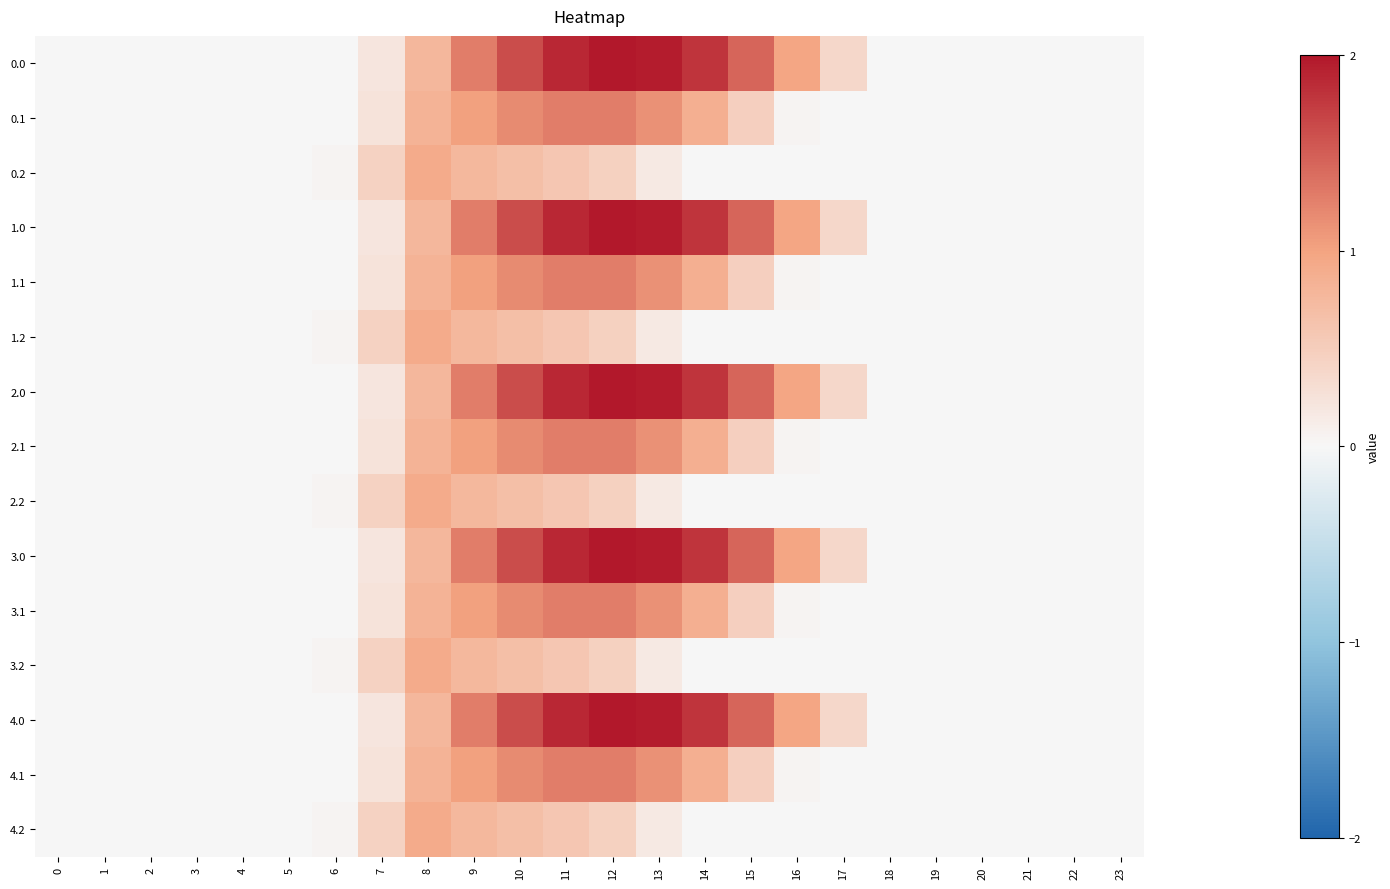

Reading left to right, transcribe all the data shown in this chart.

0.0: 0=0.0	1=0.0	2=0.0	3=0.0	4=0.0	5=0.0	6=0.0	7=0.2	8=0.8	9=1.3	10=1.6	11=1.9	12=2.0	13=2.0	14=1.8	15=1.4	16=1.0	17=0.4	18=0.0	19=0.0	20=0.0	21=0.0	22=0.0	23=0.0
0.1: 0=0.0	1=0.0	2=0.0	3=0.0	4=0.0	5=0.0	6=0.0	7=0.2	8=0.8	9=1.0	10=1.2	11=1.3	12=1.3	13=1.1	14=0.9	15=0.5	16=0.0	17=0.0	18=0.0	19=0.0	20=0.0	21=0.0	22=0.0	23=0.0
0.2: 0=0.0	1=0.0	2=0.0	3=0.0	4=0.0	5=0.0	6=0.0	7=0.4	8=0.9	9=0.8	10=0.7	11=0.6	12=0.5	13=0.2	14=0.0	15=0.0	16=0.0	17=0.0	18=0.0	19=0.0	20=0.0	21=0.0	22=0.0	23=0.0
1.0: 0=0.0	1=0.0	2=0.0	3=0.0	4=0.0	5=0.0	6=0.0	7=0.2	8=0.8	9=1.3	10=1.6	11=1.9	12=2.0	13=2.0	14=1.8	15=1.4	16=1.0	17=0.4	18=0.0	19=0.0	20=0.0	21=0.0	22=0.0	23=0.0
1.1: 0=0.0	1=0.0	2=0.0	3=0.0	4=0.0	5=0.0	6=0.0	7=0.2	8=0.8	9=1.0	10=1.2	11=1.3	12=1.3	13=1.1	14=0.9	15=0.5	16=0.0	17=0.0	18=0.0	19=0.0	20=0.0	21=0.0	22=0.0	23=0.0
1.2: 0=0.0	1=0.0	2=0.0	3=0.0	4=0.0	5=0.0	6=0.0	7=0.4	8=0.9	9=0.8	10=0.7	11=0.6	12=0.5	13=0.2	14=0.0	15=0.0	16=0.0	17=0.0	18=0.0	19=0.0	20=0.0	21=0.0	22=0.0	23=0.0
2.0: 0=0.0	1=0.0	2=0.0	3=0.0	4=0.0	5=0.0	6=0.0	7=0.2	8=0.8	9=1.3	10=1.6	11=1.9	12=2.0	13=2.0	14=1.8	15=1.4	16=1.0	17=0.4	18=0.0	19=0.0	20=0.0	21=0.0	22=0.0	23=0.0
2.1: 0=0.0	1=0.0	2=0.0	3=0.0	4=0.0	5=0.0	6=0.0	7=0.2	8=0.8	9=1.0	10=1.2	11=1.3	12=1.3	13=1.1	14=0.9	15=0.5	16=0.0	17=0.0	18=0.0	19=0.0	20=0.0	21=0.0	22=0.0	23=0.0
2.2: 0=0.0	1=0.0	2=0.0	3=0.0	4=0.0	5=0.0	6=0.0	7=0.4	8=0.9	9=0.8	10=0.7	11=0.6	12=0.5	13=0.2	14=0.0	15=0.0	16=0.0	17=0.0	18=0.0	19=0.0	20=0.0	21=0.0	22=0.0	23=0.0
3.0: 0=0.0	1=0.0	2=0.0	3=0.0	4=0.0	5=0.0	6=0.0	7=0.2	8=0.8	9=1.3	10=1.6	11=1.9	12=2.0	13=2.0	14=1.8	15=1.4	16=1.0	17=0.4	18=0.0	19=0.0	20=0.0	21=0.0	22=0.0	23=0.0
3.1: 0=0.0	1=0.0	2=0.0	3=0.0	4=0.0	5=0.0	6=0.0	7=0.2	8=0.8	9=1.0	10=1.2	11=1.3	12=1.3	13=1.1	14=0.9	15=0.5	16=0.0	17=0.0	18=0.0	19=0.0	20=0.0	21=0.0	22=0.0	23=0.0
3.2: 0=0.0	1=0.0	2=0.0	3=0.0	4=0.0	5=0.0	6=0.0	7=0.4	8=0.9	9=0.8	10=0.7	11=0.6	12=0.5	13=0.2	14=0.0	15=0.0	16=0.0	17=0.0	18=0.0	19=0.0	20=0.0	21=0.0	22=0.0	23=0.0
4.0: 0=0.0	1=0.0	2=0.0	3=0.0	4=0.0	5=0.0	6=0.0	7=0.2	8=0.8	9=1.3	10=1.6	11=1.9	12=2.0	13=2.0	14=1.8	15=1.4	16=1.0	17=0.4	18=0.0	19=0.0	20=0.0	21=0.0	22=0.0	23=0.0
4.1: 0=0.0	1=0.0	2=0.0	3=0.0	4=0.0	5=0.0	6=0.0	7=0.2	8=0.8	9=1.0	10=1.2	11=1.3	12=1.3	13=1.1	14=0.9	15=0.5	16=0.0	17=0.0	18=0.0	19=0.0	20=0.0	21=0.0	22=0.0	23=0.0
4.2: 0=0.0	1=0.0	2=0.0	3=0.0	4=0.0	5=0.0	6=0.0	7=0.4	8=0.9	9=0.8	10=0.7	11=0.6	12=0.5	13=0.2	14=0.0	15=0.0	16=0.0	17=0.0	18=0.0	19=0.0	20=0.0	21=0.0	22=0.0	23=0.0